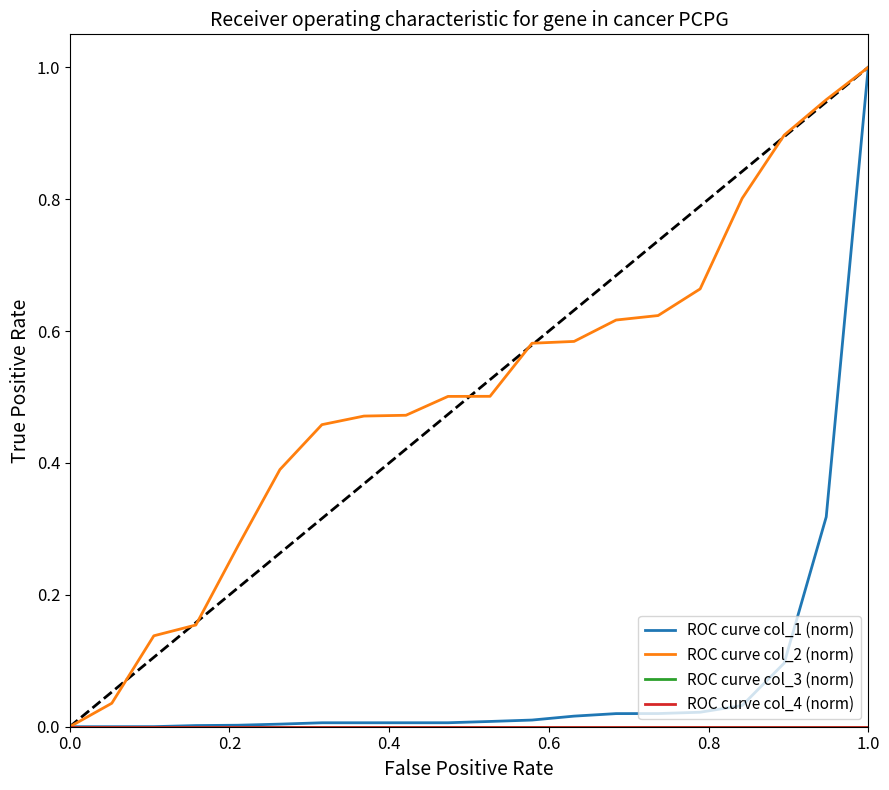

Does the chart display data point markers on the line(s)?

No